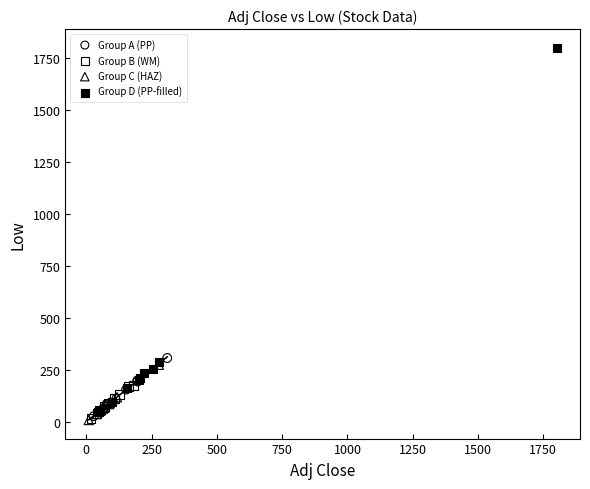

Which series reaches the maximum Y coordinate?

Group D (PP-filled)